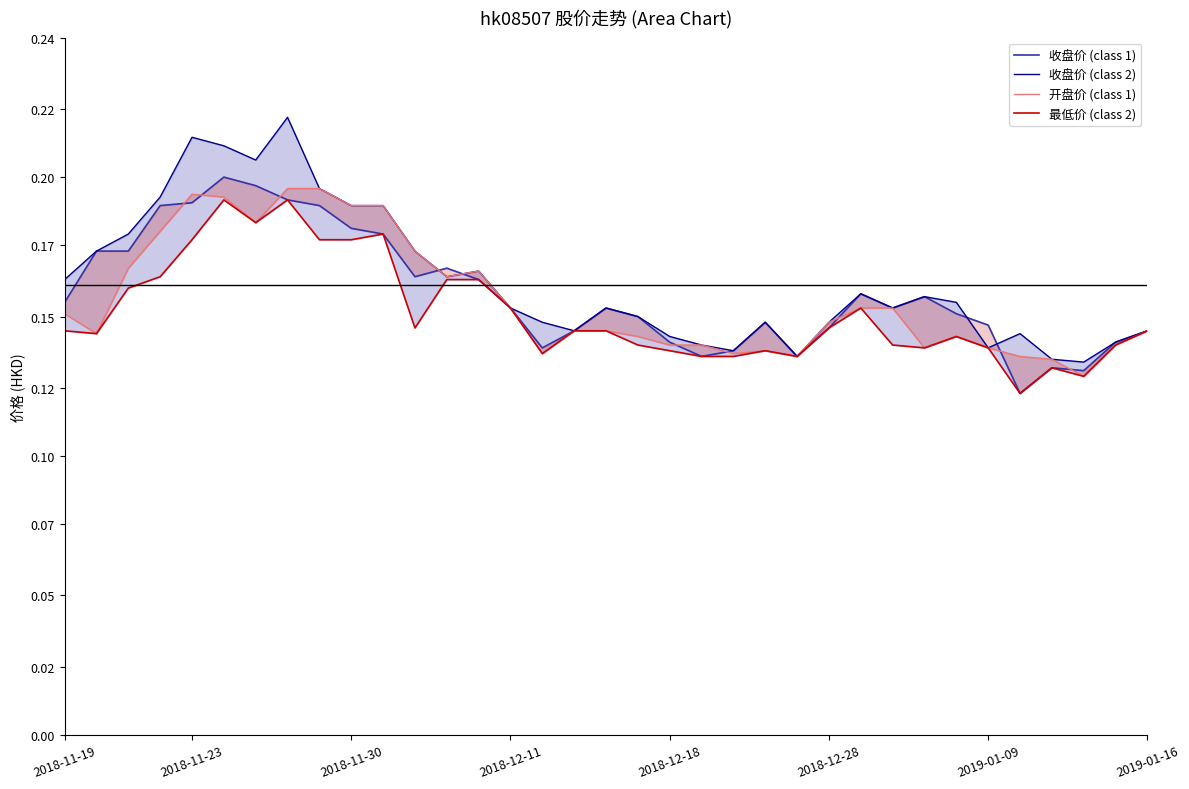

Reading left to right, list all the values displayed in this chart.

收盘价 (class 1): 0.2	0.2	0.2	0.2	0.2	0.2	0.2	0.2	0.2	0.2	0.2	0.2	0.2	0.2	0.1	0.1	0.1	0.1	0.1	0.1	0.1	0.1	0.1	0.1	0.1	0.2	0.1	0.2	0.1	0.1	0.1	0.1	0.1	0.1	0.1
收盘价 (class 2): 0.2	0.2	0.2	0.2	0.2	0.2	0.2	0.2	0.2	0.2	0.2	0.2	0.2	0.2	0.1	0.1	0.1	0.1	0.1	0.1	0.1	0.1	0.1	0.1	0.1	0.2	0.1	0.2	0.2	0.1	0.1	0.1	0.1	0.1	0.1
开盘价 (class 1): 0.1	0.1	0.2	0.2	0.2	0.2	0.2	0.2	0.2	0.2	0.2	0.2	0.2	0.2	0.1	0.1	0.1	0.1	0.1	0.1	0.1	0.1	0.1	0.1	0.1	0.1	0.1	0.1	0.1	0.1	0.1	0.1	0.1	0.1	0.1
最低价 (class 2): 0.1	0.1	0.2	0.2	0.2	0.2	0.2	0.2	0.2	0.2	0.2	0.1	0.2	0.2	0.1	0.1	0.1	0.1	0.1	0.1	0.1	0.1	0.1	0.1	0.1	0.1	0.1	0.1	0.1	0.1	0.1	0.1	0.1	0.1	0.1